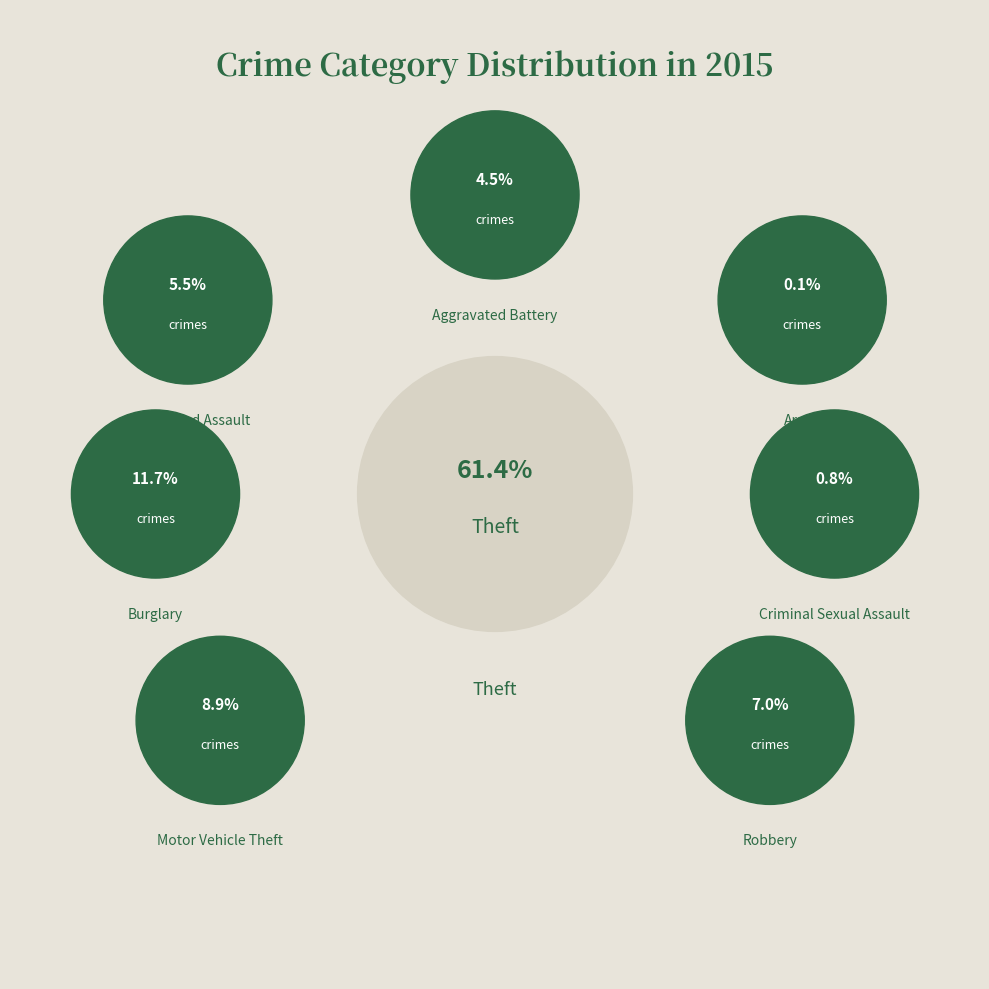

True or false: Aggravated Battery accounts for 5% of the total.

True